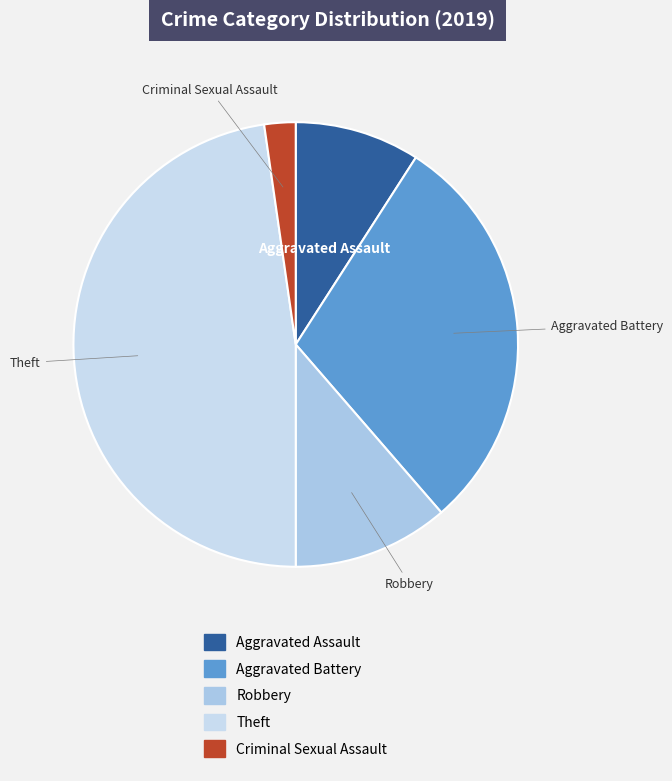

Which slice is the largest?

Theft